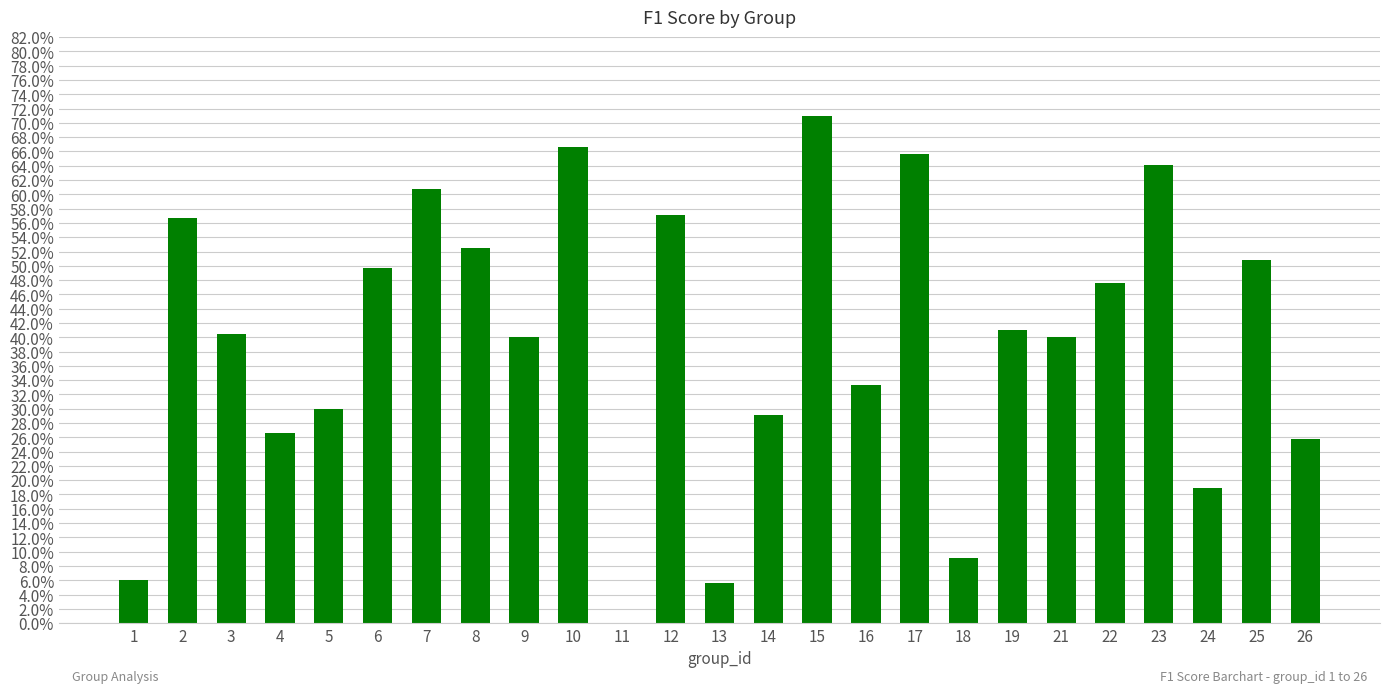

The chart shows a value of 0.2 at 3. True or false?

False